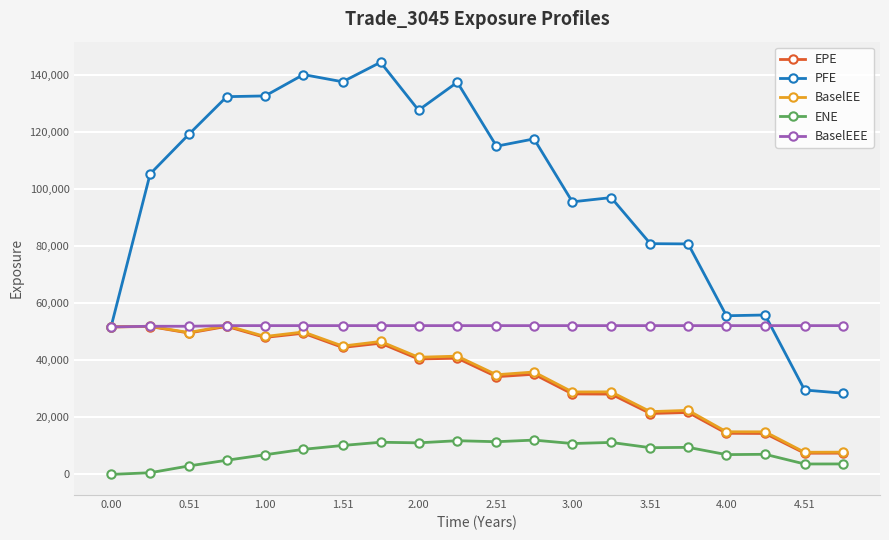

Which series has the widest spread of values?

PFE